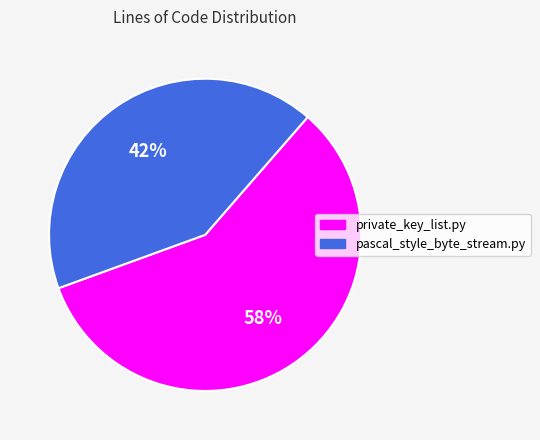

What percentage is the private_key_list.py slice, to the nearest percent?

58%